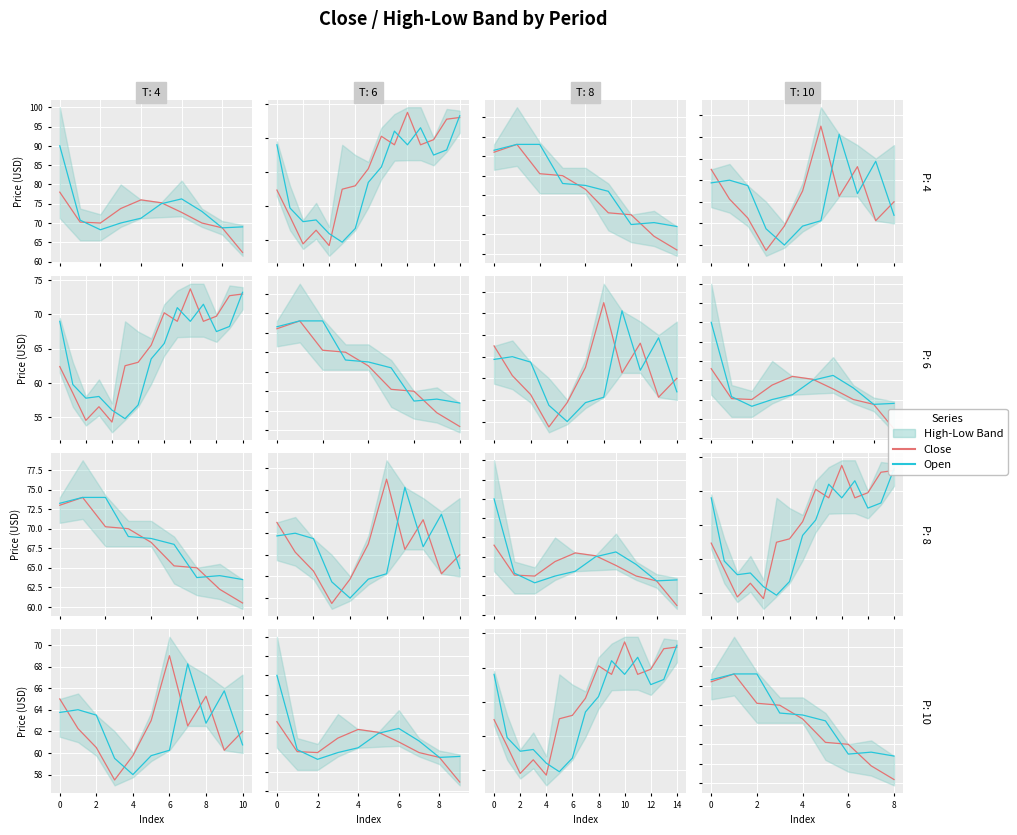

Which category has the lowest value in the Open series?

8